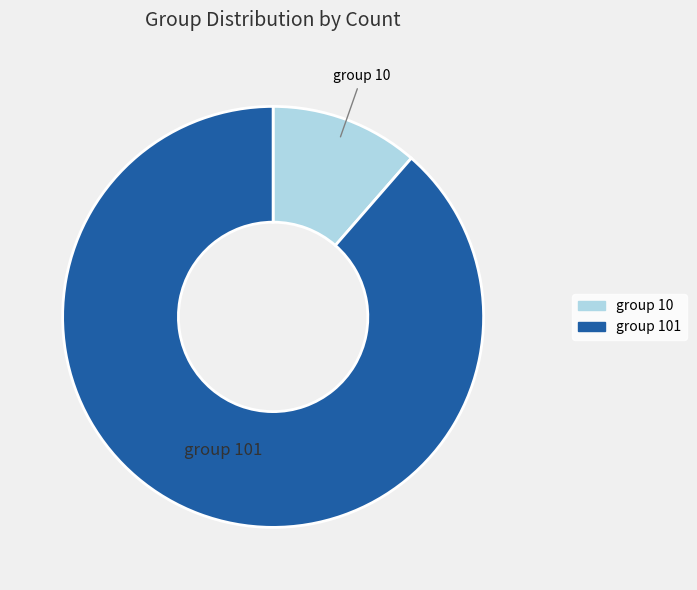

Does any single category account for the majority?

Yes